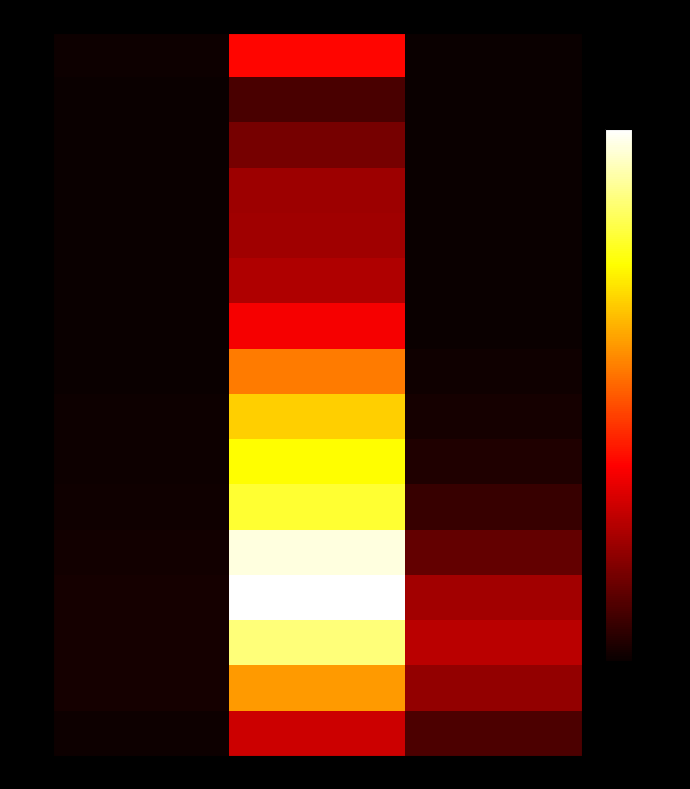

How many data points does each series have?

3